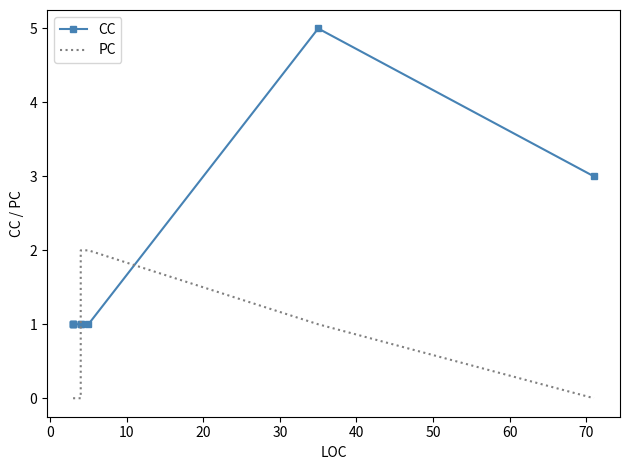

Count the number of data series in this chart.

2